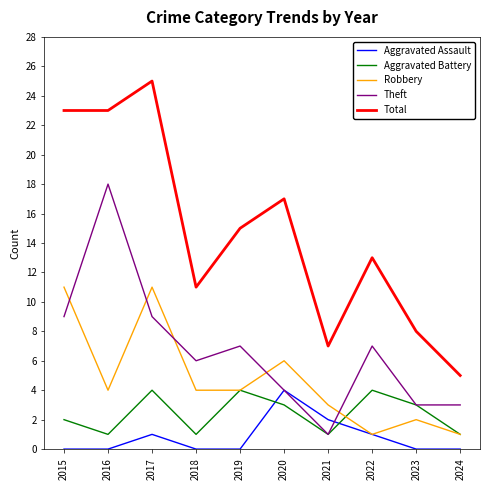

Which series has the widest spread of values?

Total